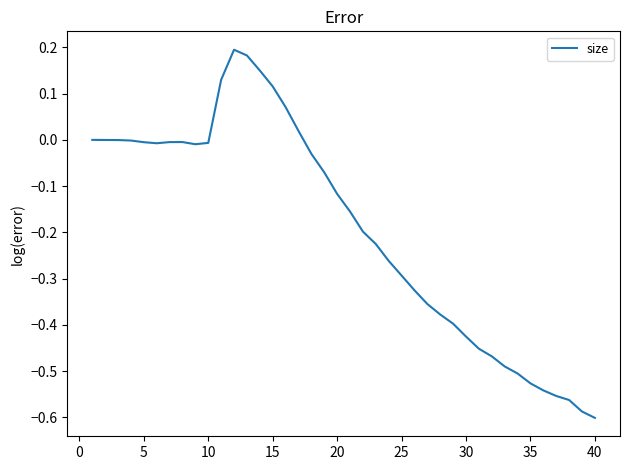

Does the chart display data point markers on the line(s)?

No